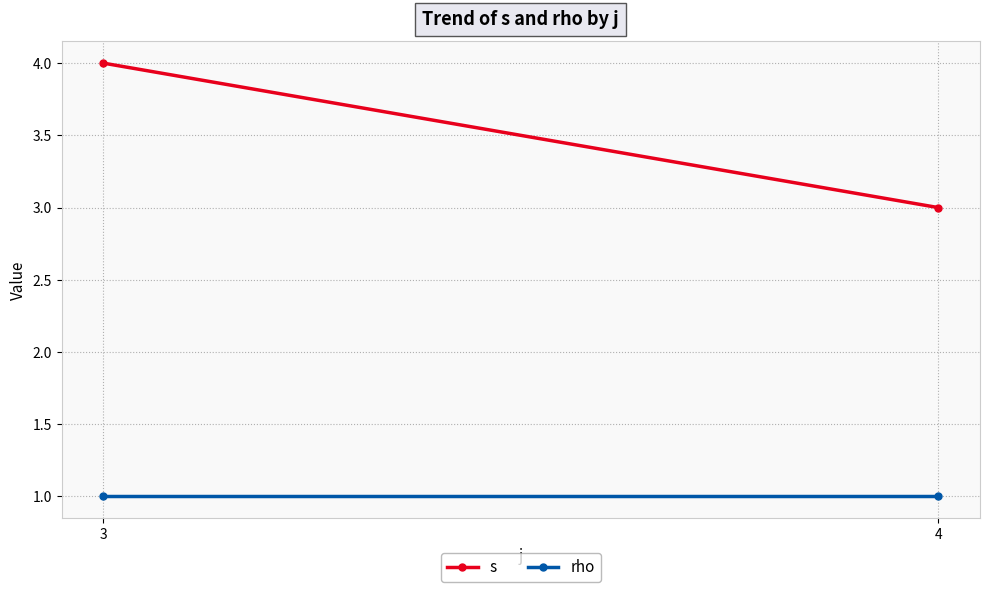

What are all the series names shown in the legend?

s, rho